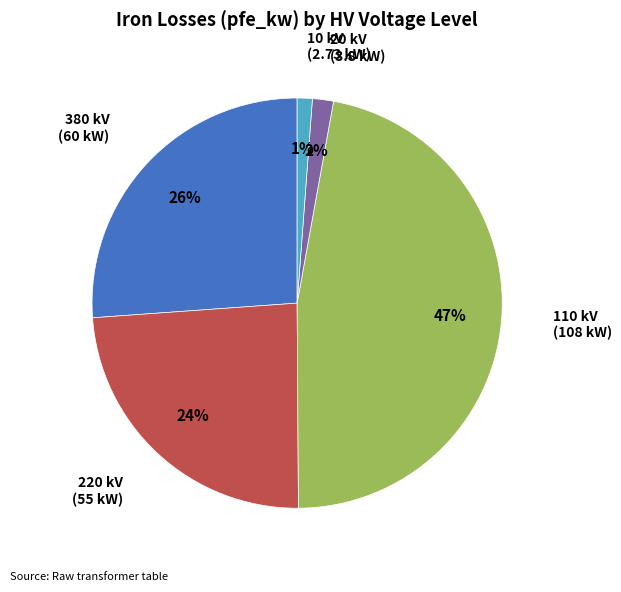

Count the number of slices in the pie.

5